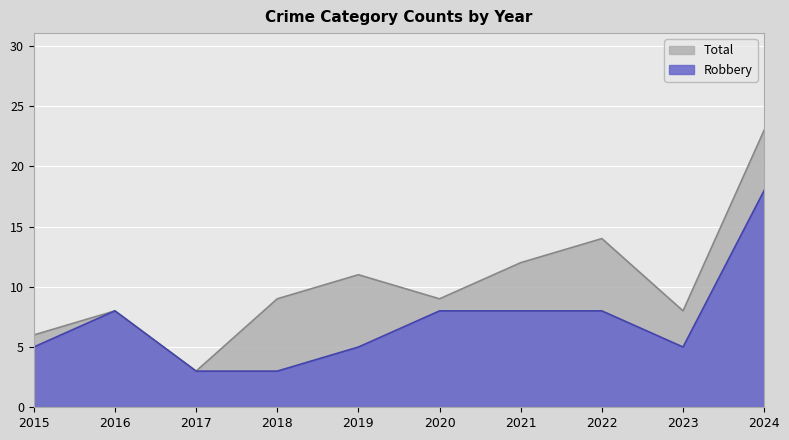

What is the maximum value for Robbery?

18